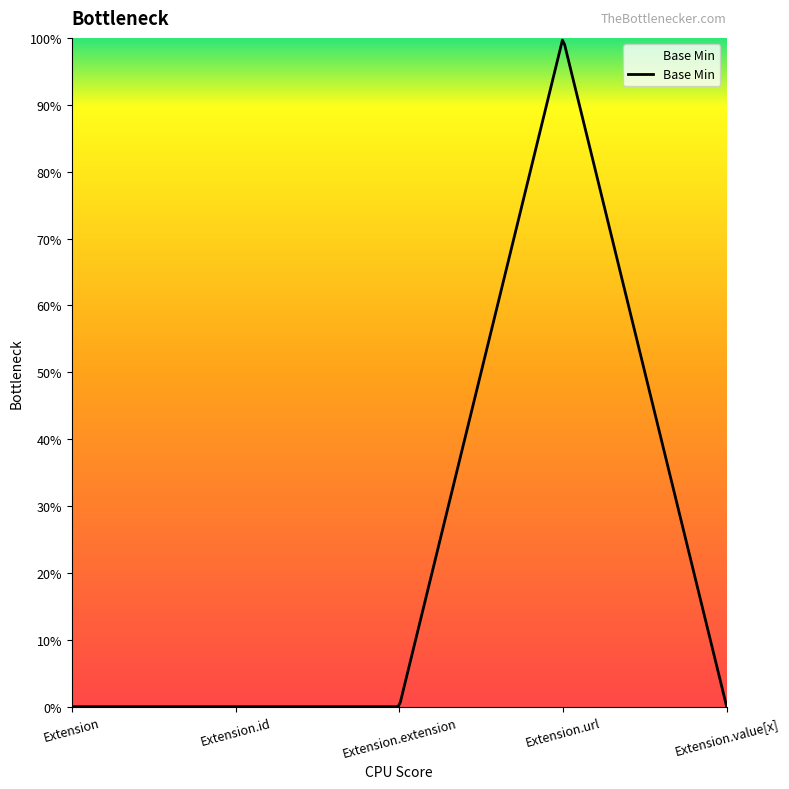

At which category does the data reach its first local peak?

Extension.url